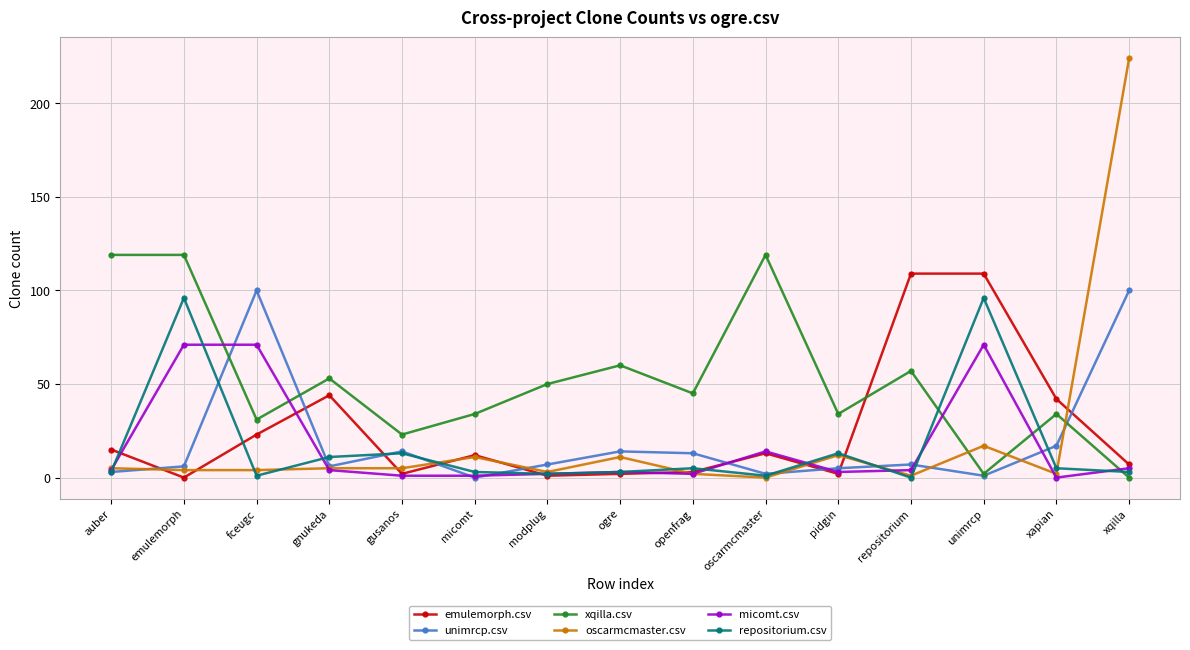

What is the total value across all series at modplug?

65